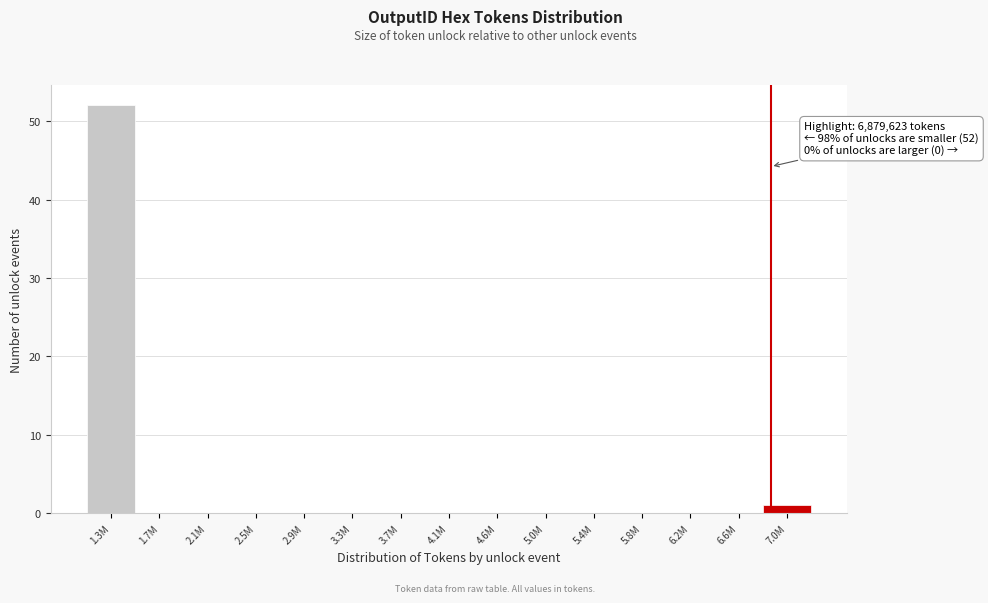

Reading left to right, list all the values displayed in this chart.

1.3M=52	1.7M=0	2.1M=0	2.5M=0	2.9M=0	3.3M=0	3.7M=0	4.1M=0	4.6M=0	5.0M=0	5.4M=0	5.8M=0	6.2M=0	6.6M=0	7.0M=1